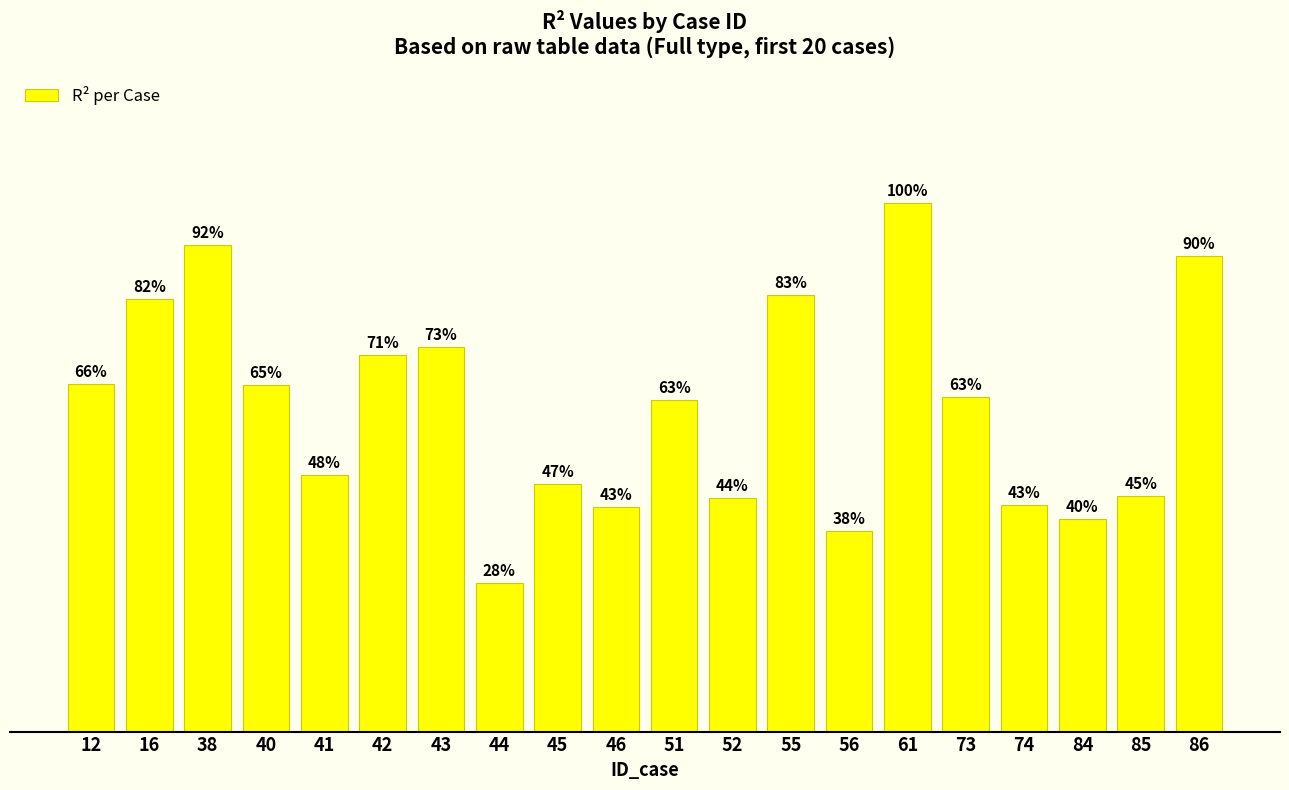

True or false: the data shows 0.2 at 41.

False